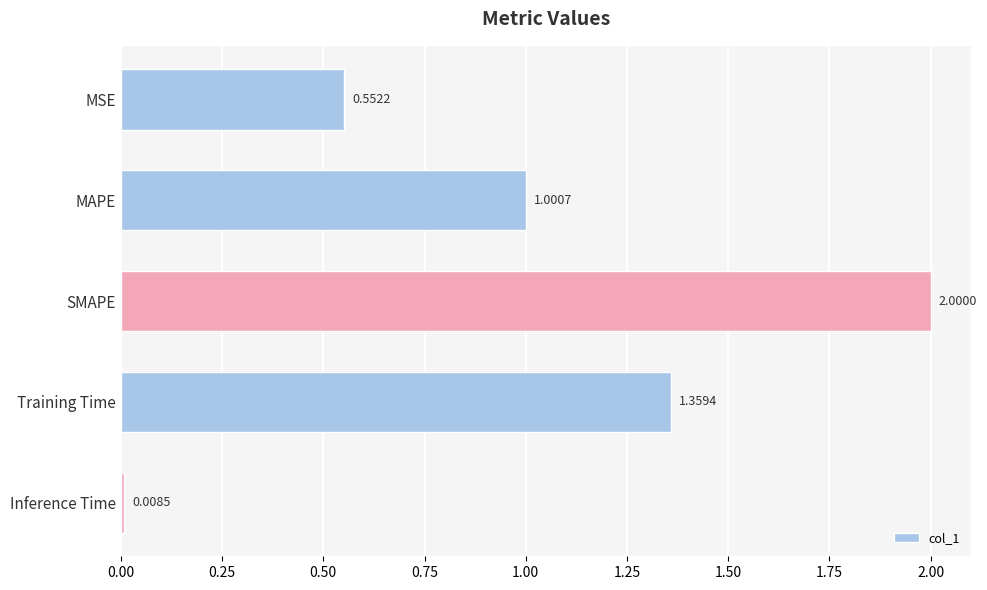

Which category has the lowest value across all series?

Inference Time